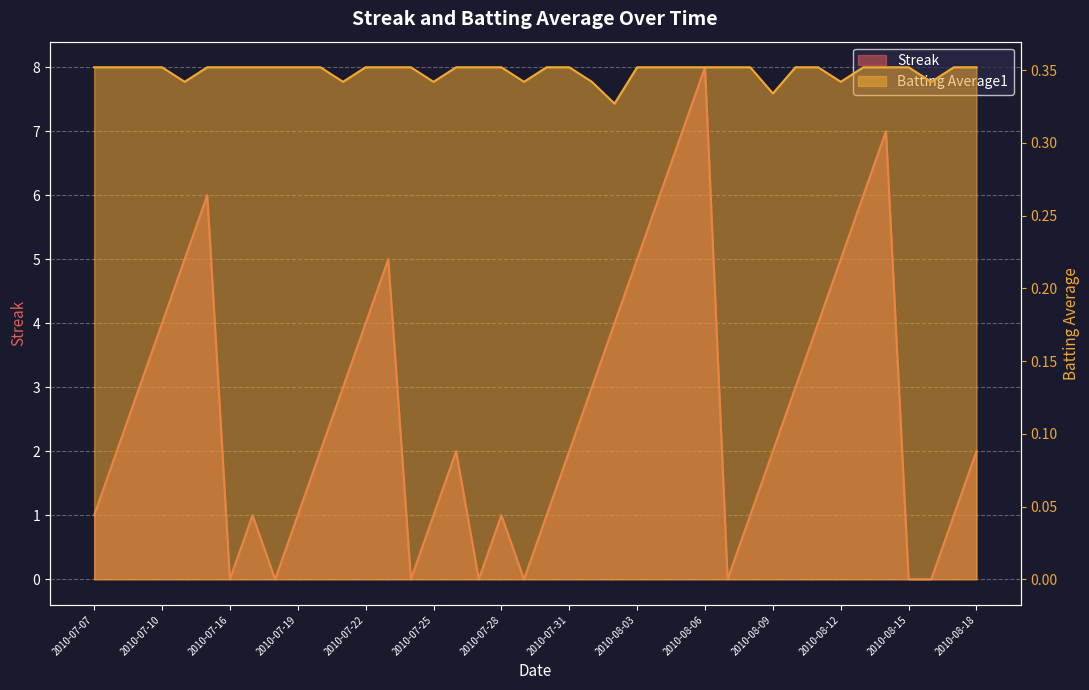

Which category has the lowest value in the Streak series?

2010-07-16